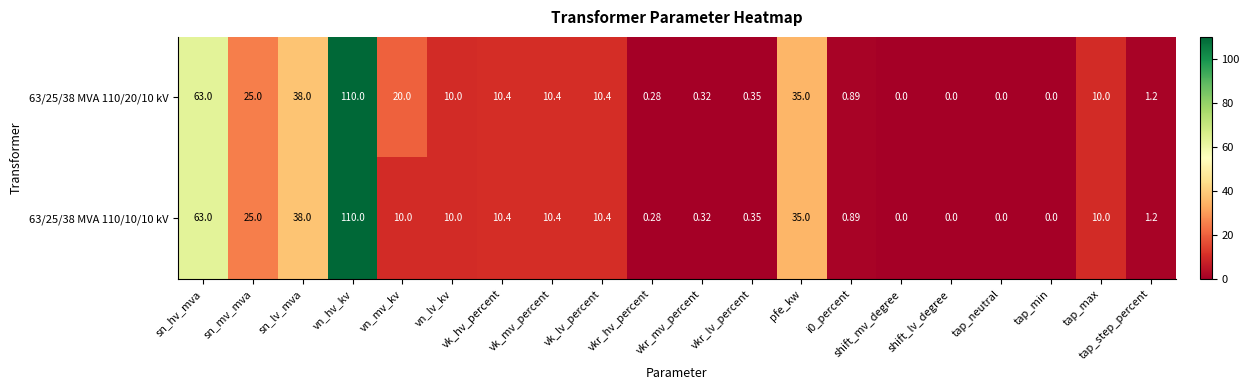

Count the number of data series in this chart.

2